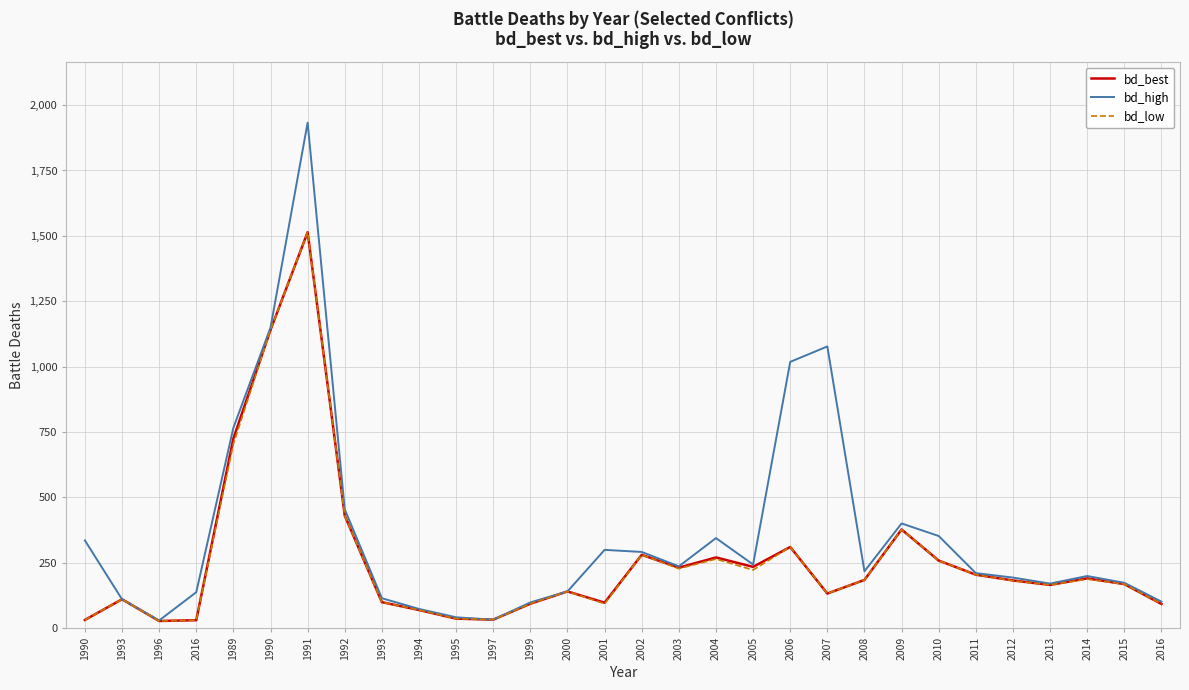

Does the chart have visible grid lines?

Yes